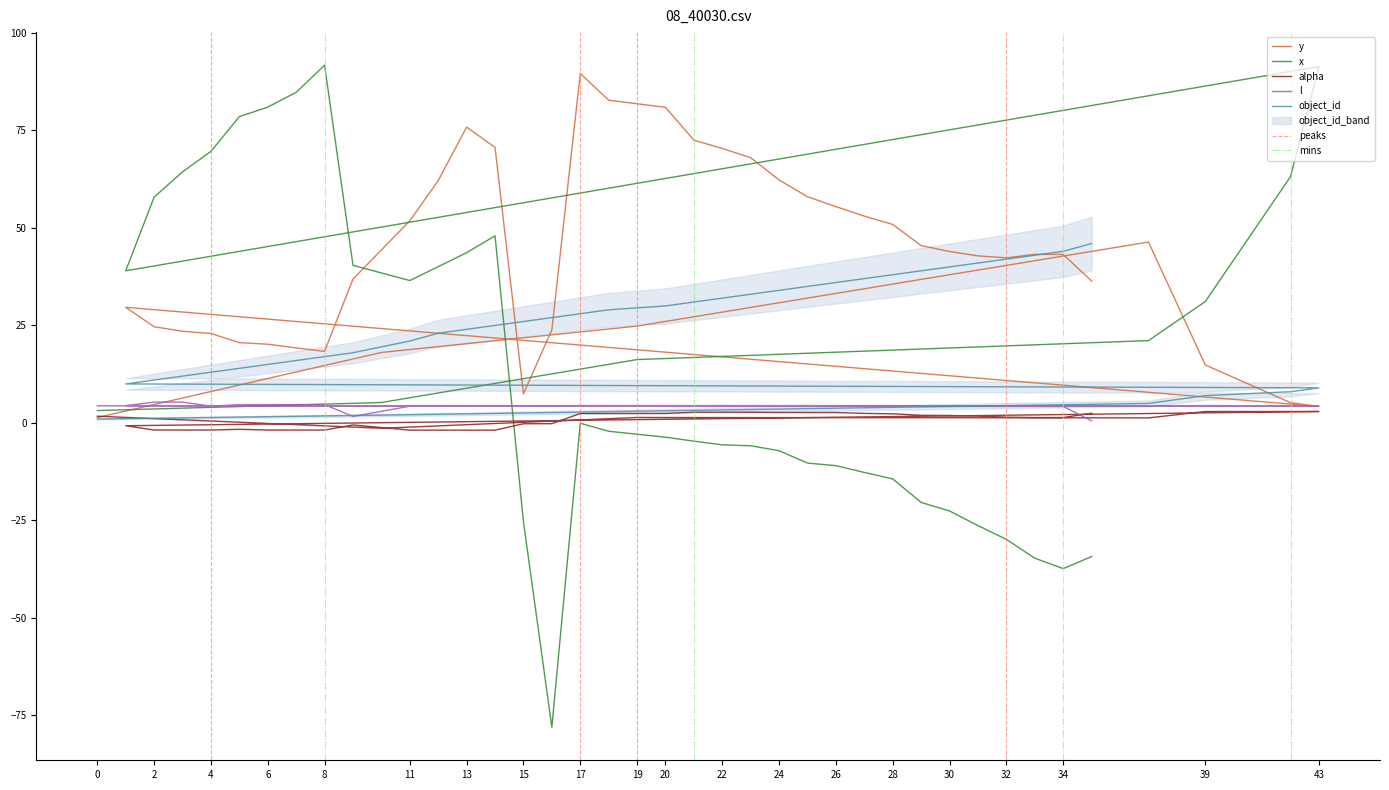

How many categories are shown in the chart?

40